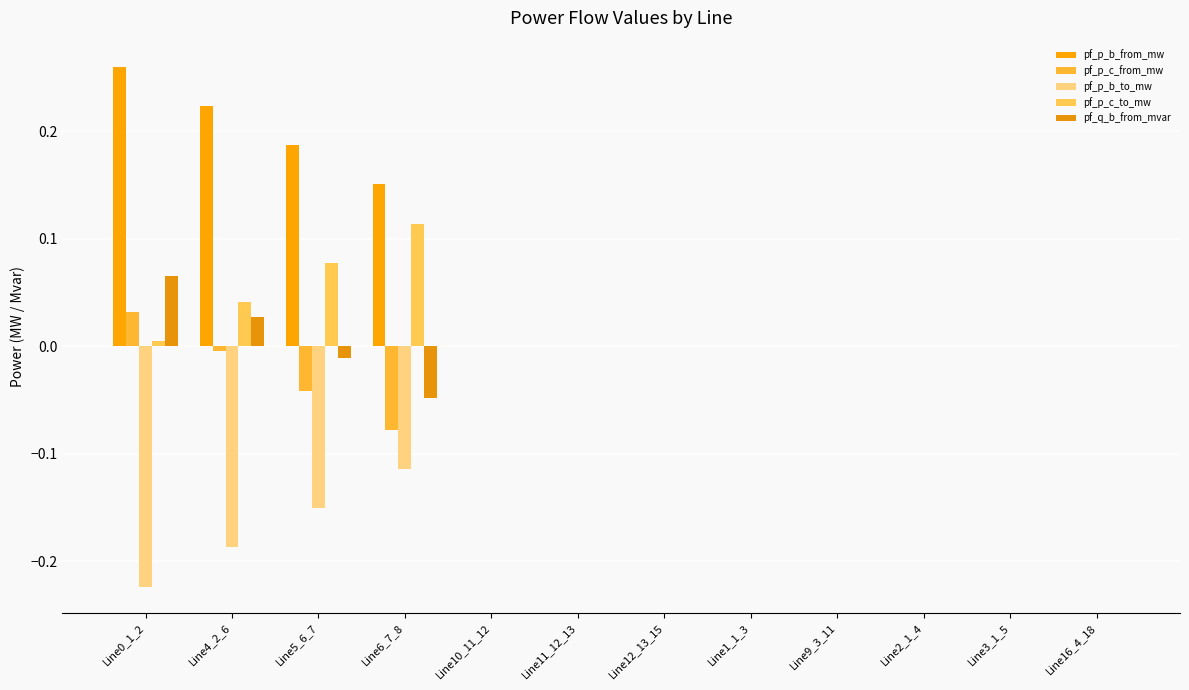

List the series in order of their peak value, highest first.

pf_p_b_from_mw, pf_p_c_to_mw, pf_q_b_from_mvar, pf_p_c_from_mw, pf_p_b_to_mw